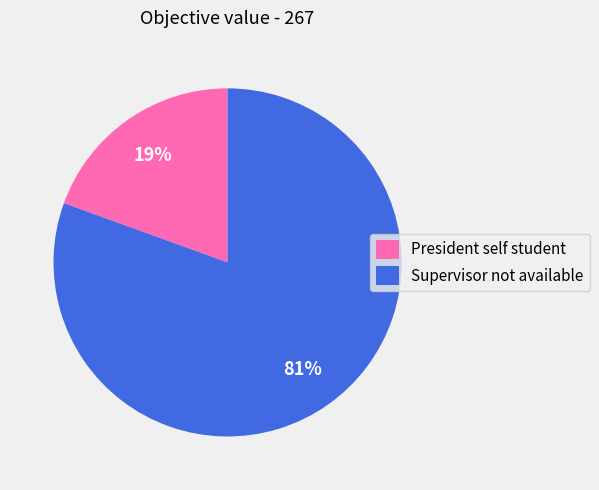

What is the majority slice?

Supervisor not available